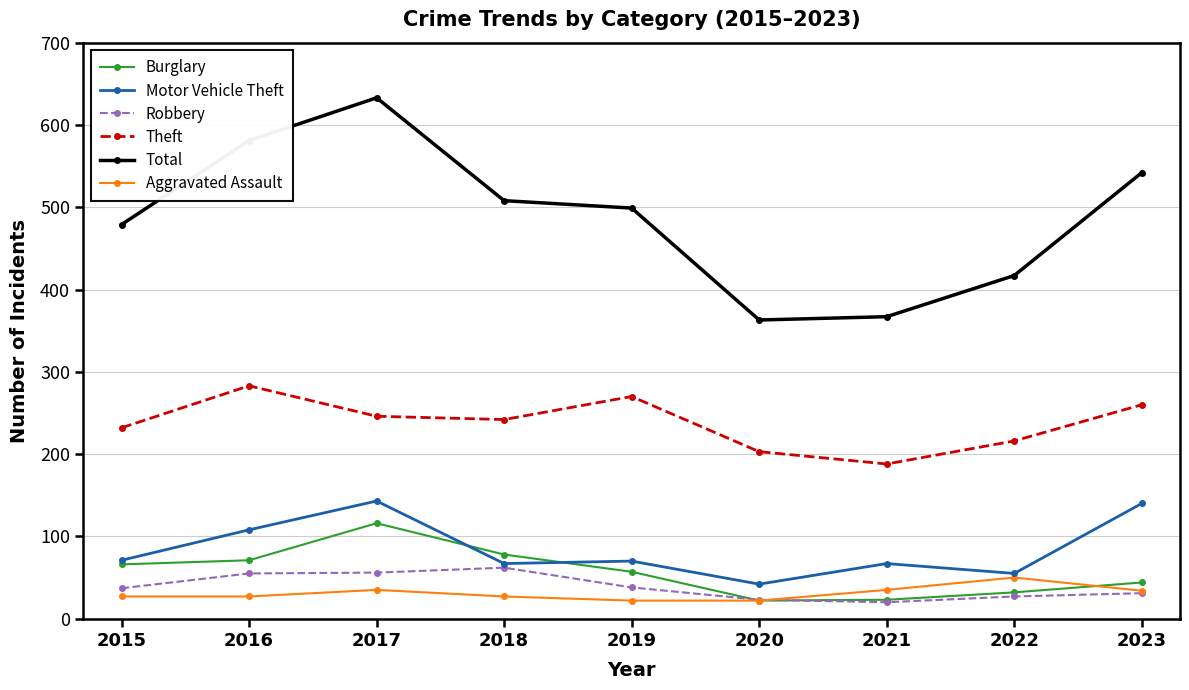

Which category has the highest value across all series?

2017